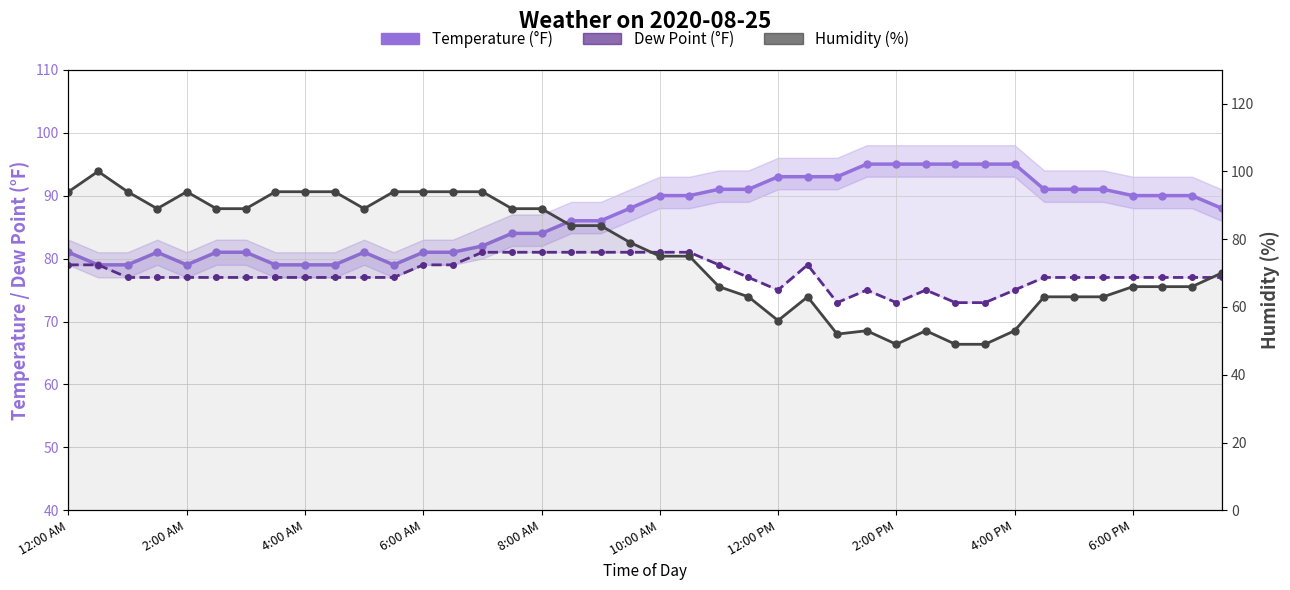

What is the maximum value shown in the chart?

100